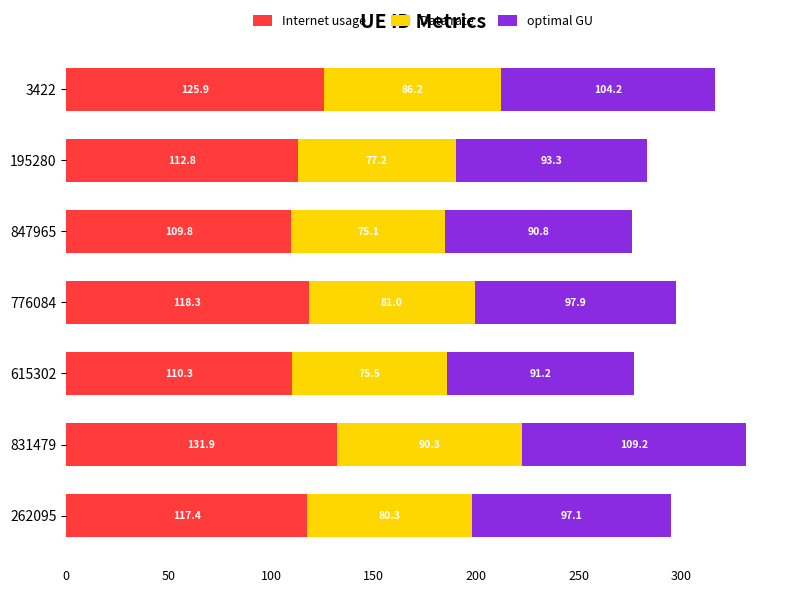

Which category has the highest value in the Internet usage series?

831479